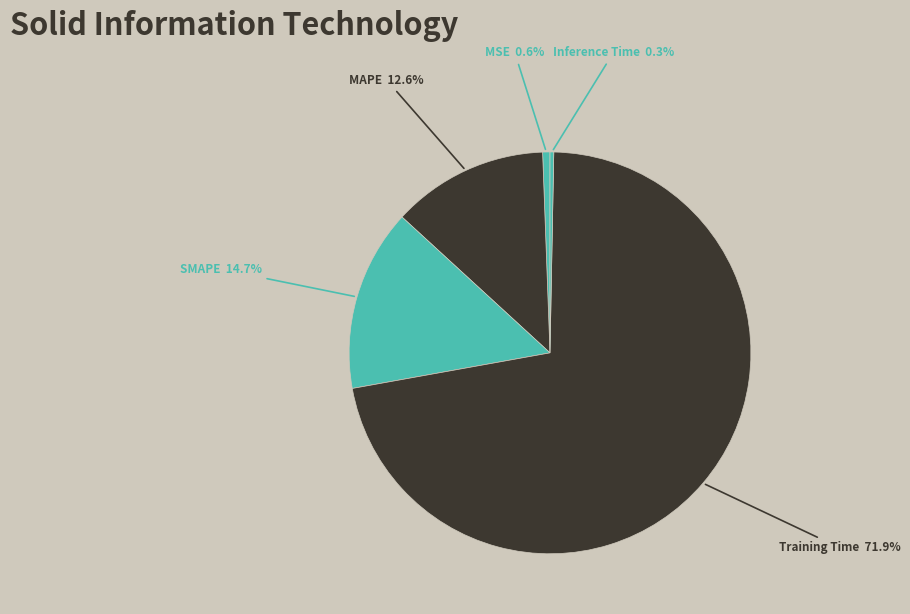

How many slices are in this pie chart?

5